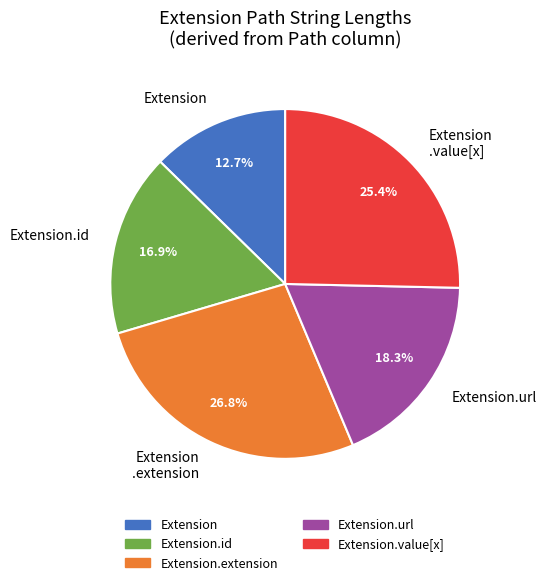

Which has a higher value, Extension.url or Extension?

Extension.url